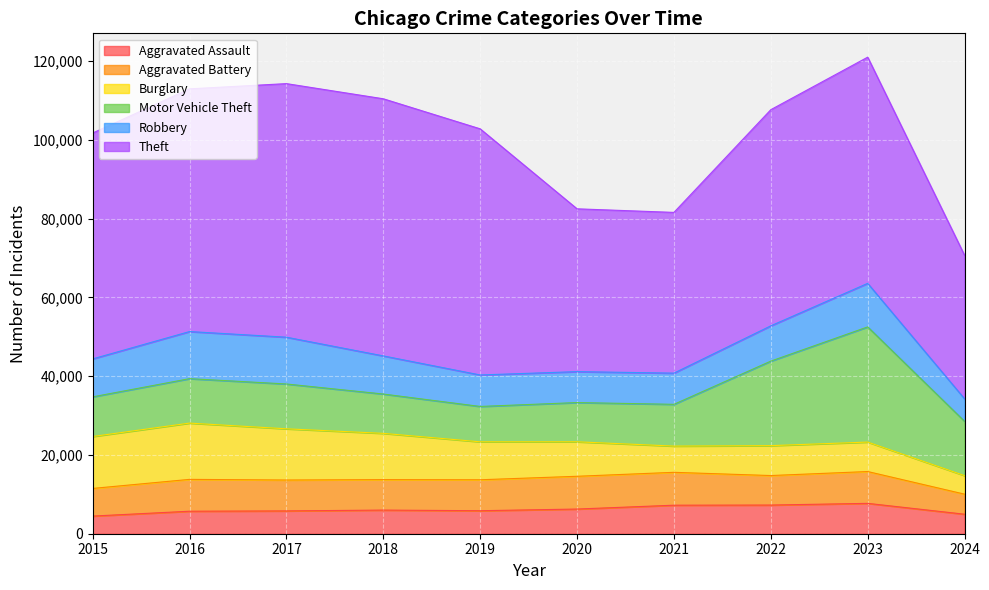

Does the chart display data point markers on the line(s)?

No